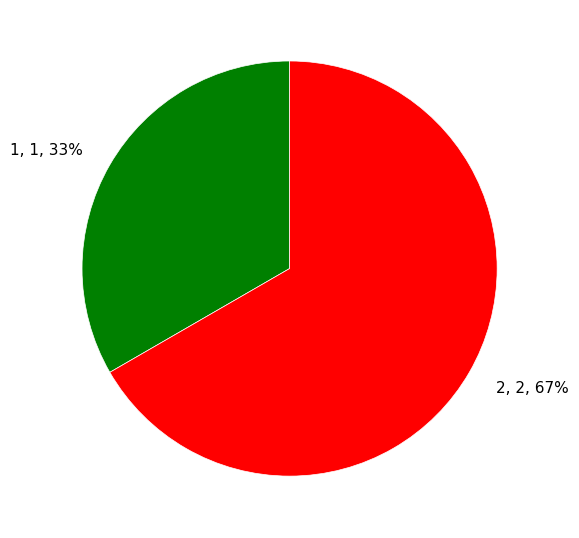

Which slice represents more than half of the pie?

2